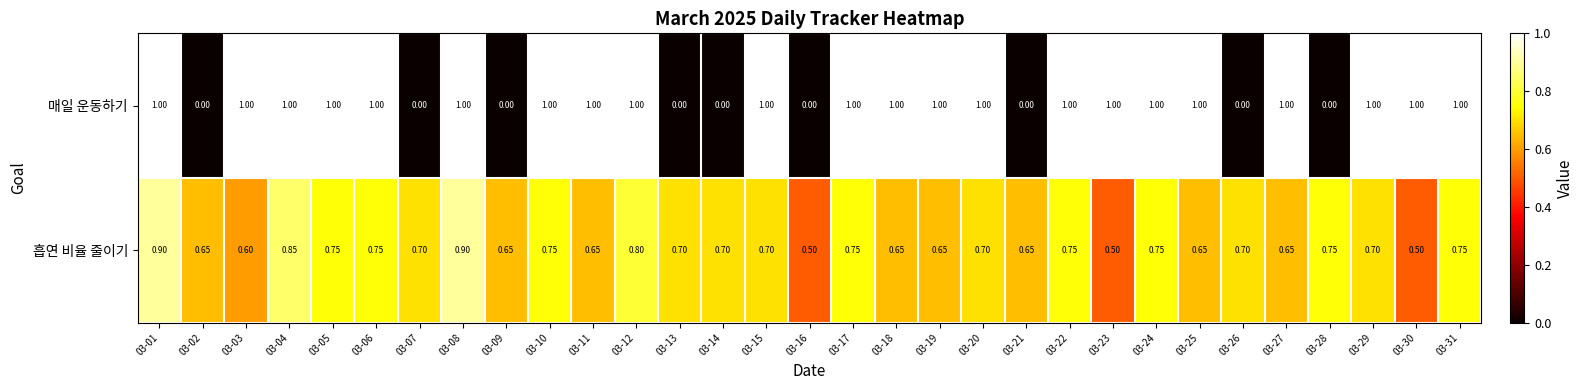

List the series in order of their overall mean, highest first.

매일 운동하기, 흡연 비율 줄이기